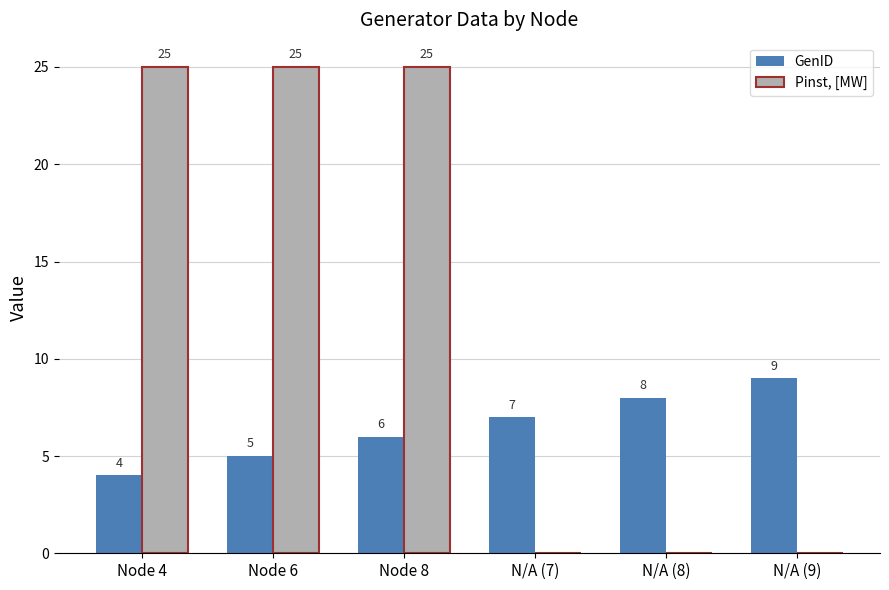

Reading left to right, list all the values displayed in this chart.

GenID: Node 4=4	Node 6=5	Node 8=6	N/A (7)=7	N/A (8)=8	N/A (9)=9
Pinst, [MW]: Node 4=25	Node 6=25	Node 8=25	N/A (7)=0	N/A (8)=0	N/A (9)=0